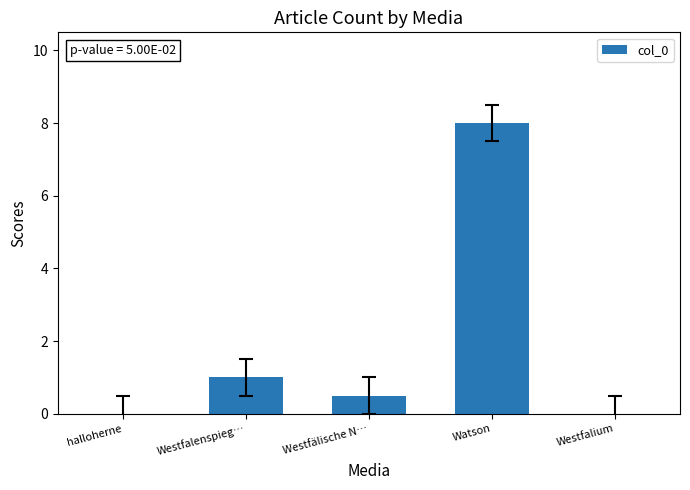

Which has a higher value, Watson or Westfalenspieg…?

Watson